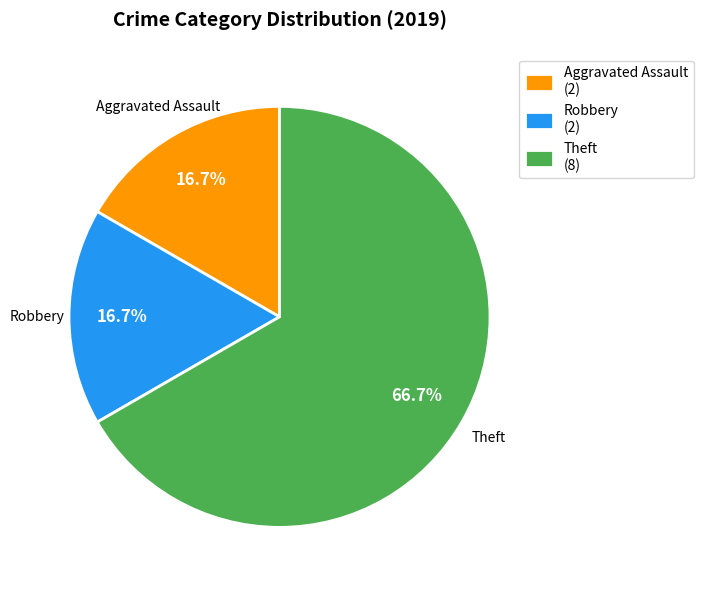

What is the largest slice in the pie chart?

Theft (8)